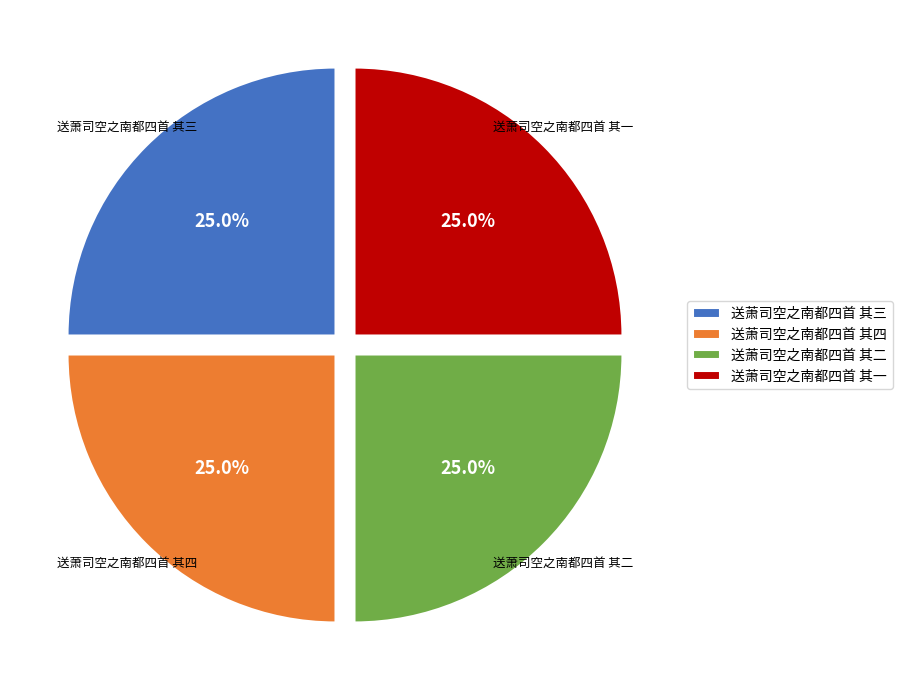

Is it true that 送萧司空之南都四首 其三 is 34% of the pie?

False